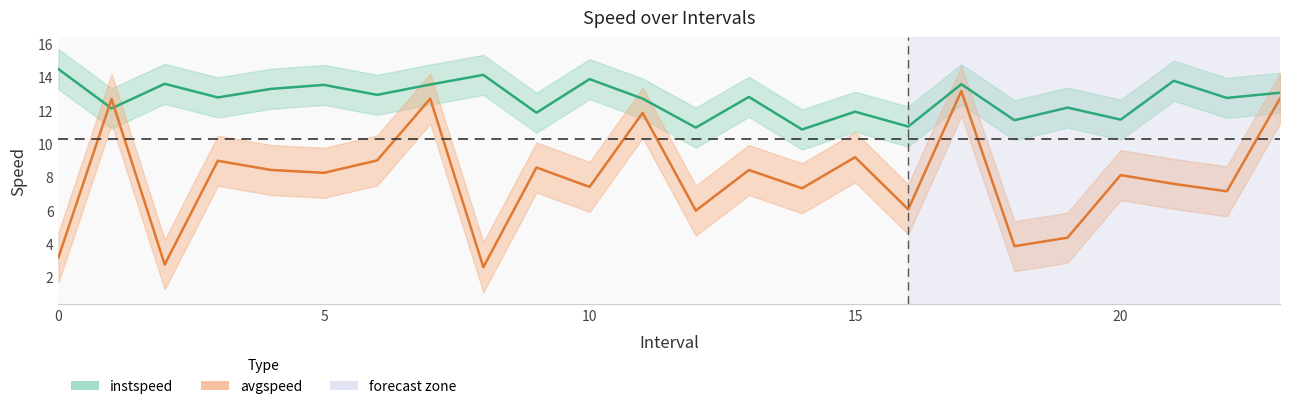

Which series has the largest total across all categories?

instspeed